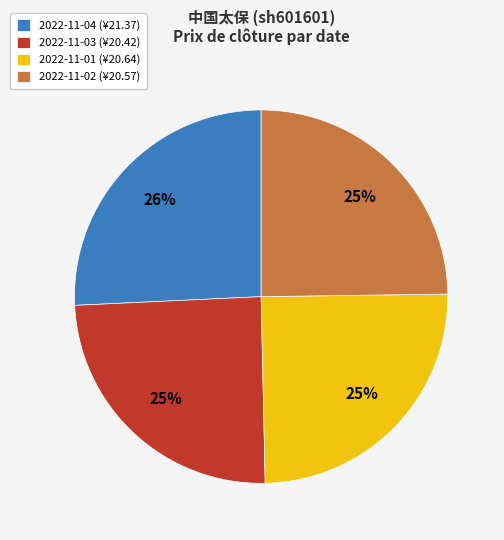

Does any single category account for the majority?

No